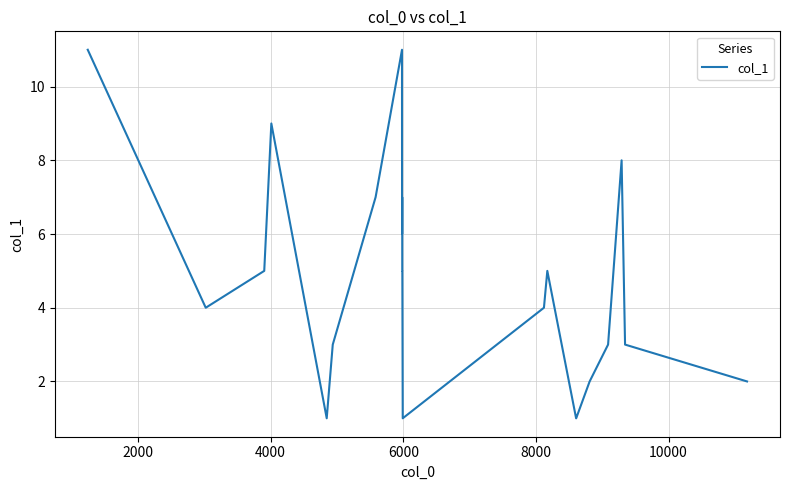

What is the greatest value displayed?

11